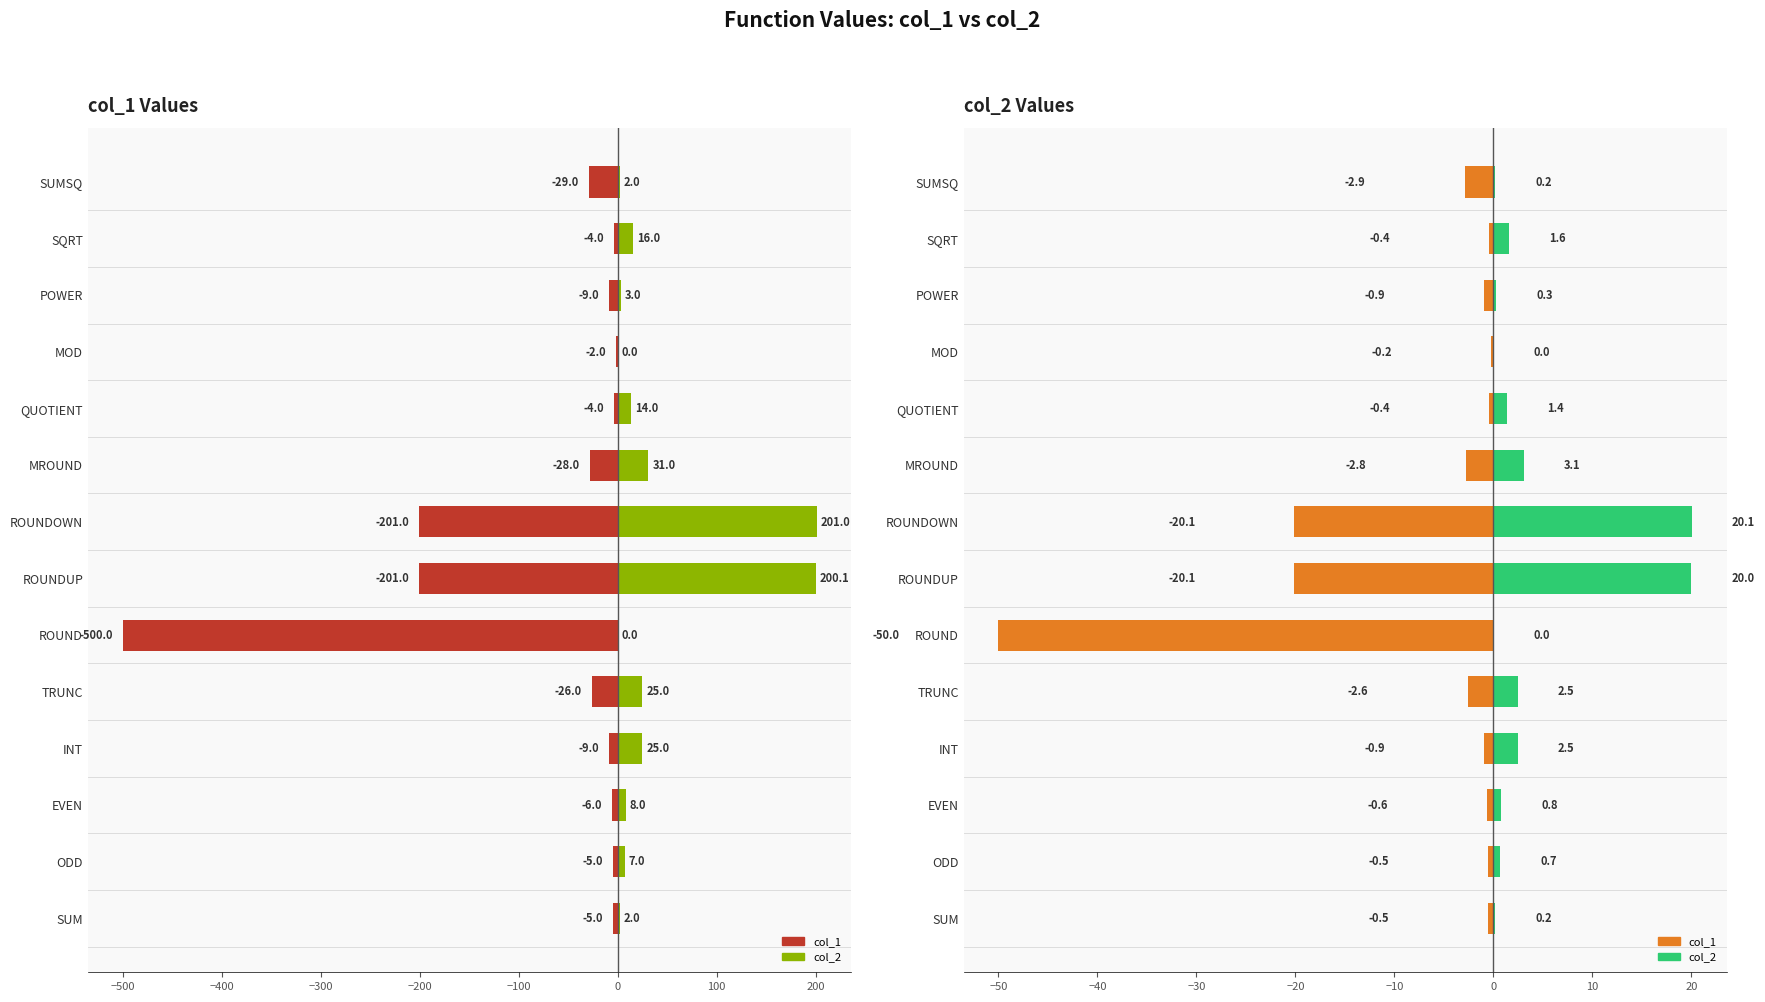

Which series has the widest spread of values?

col_1